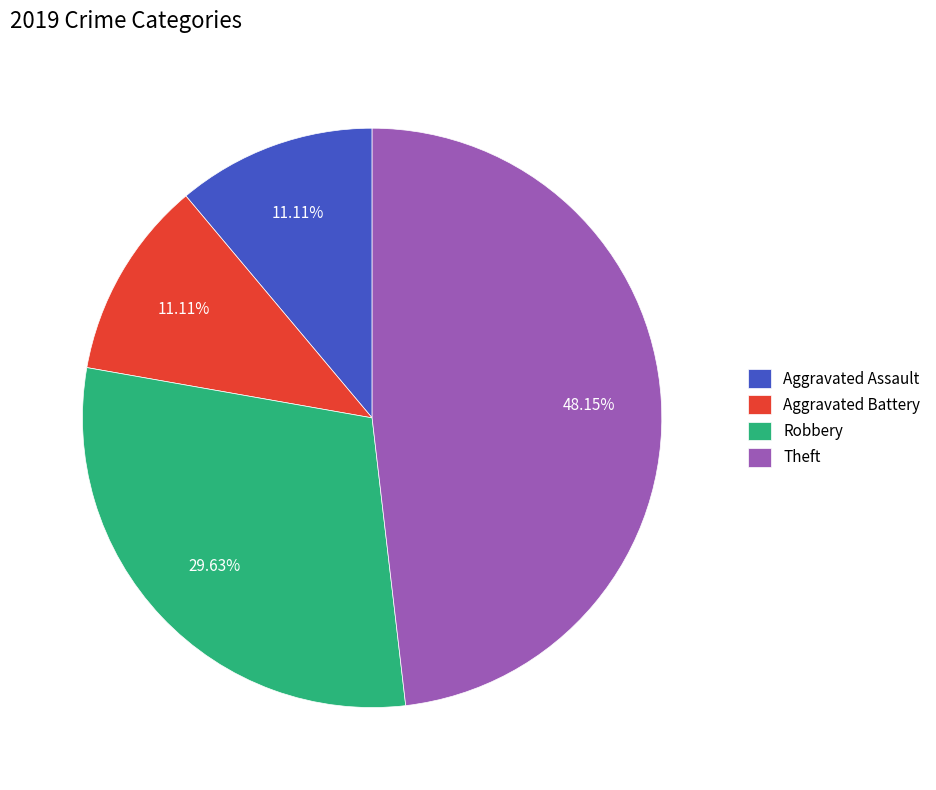

How many segments does this pie chart have?

4